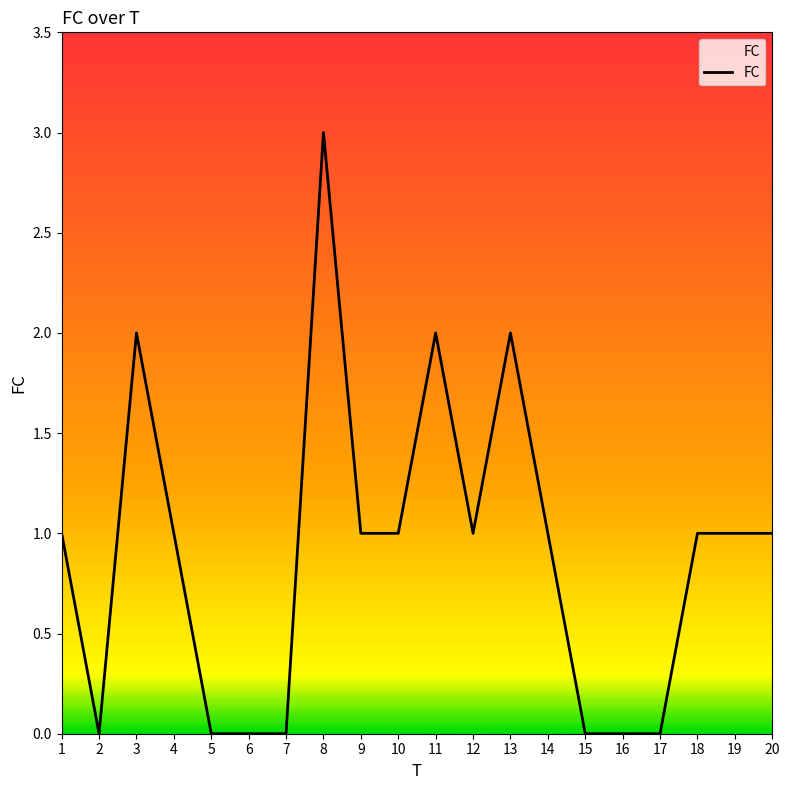

Reading right to left, extract all data points from this chart.

20=1	19=1	18=1	17=0	16=0	15=0	14=1	13=2	12=1	11=2	10=1	9=1	8=3	7=0	6=0	5=0	4=1	3=2	2=0	1=1